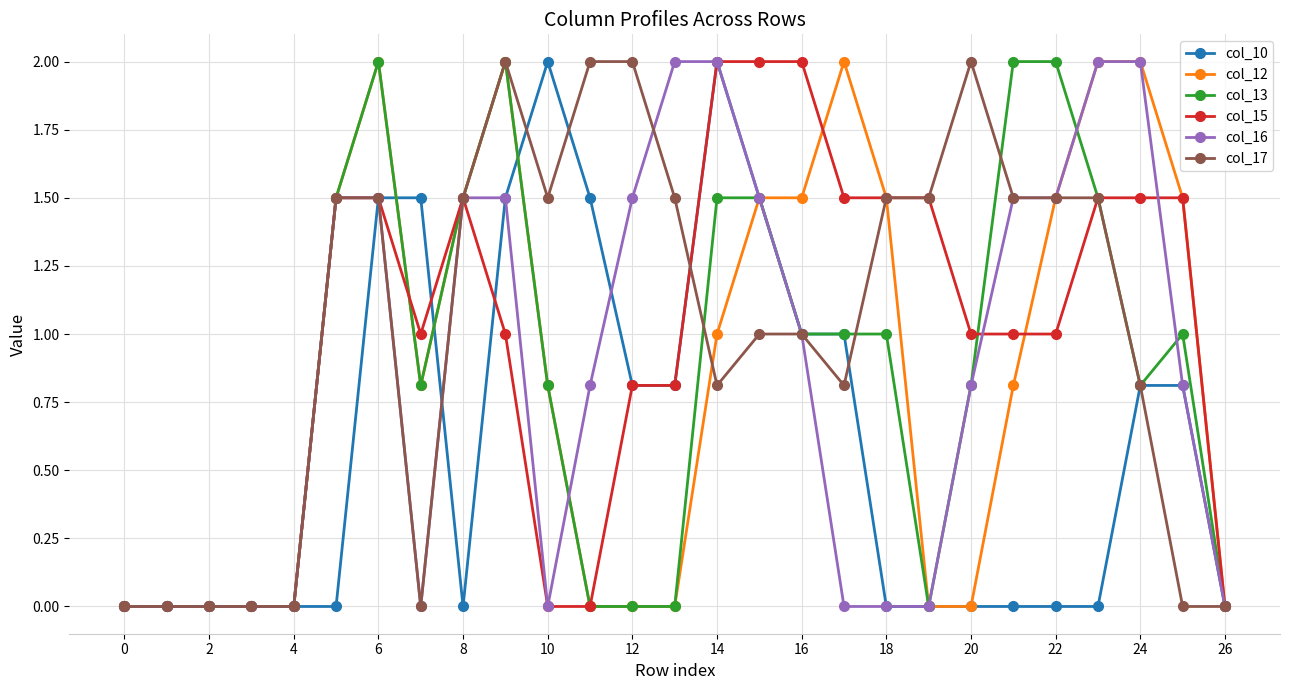

How many series are shown in this chart?

6